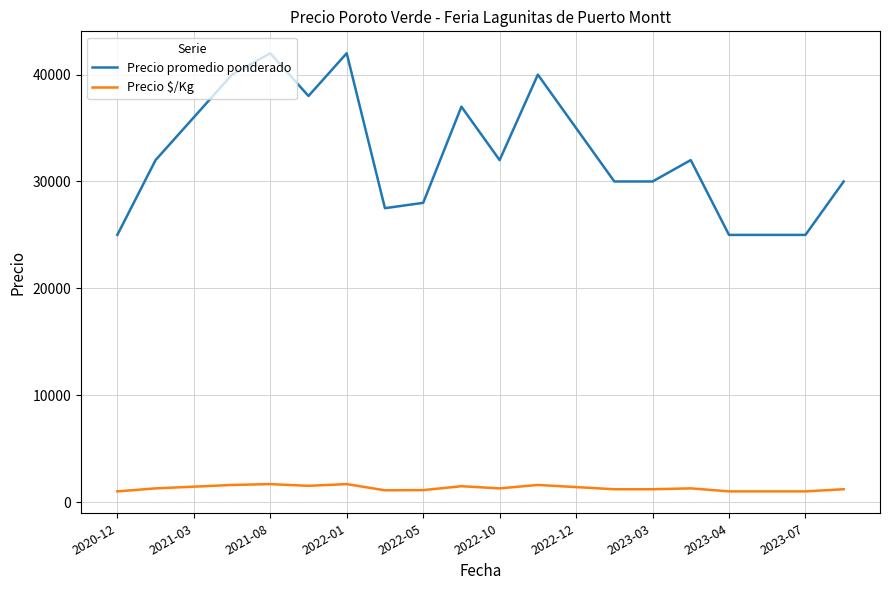

True or false: Precio $/Kg and Precio promedio ponderado cross at least once.

False